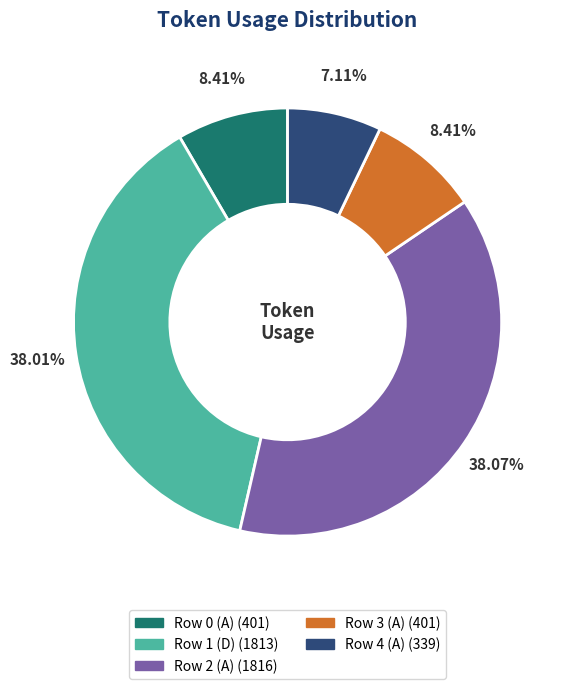

To the nearest percent, what portion does Row 1 (D) represent?

38%